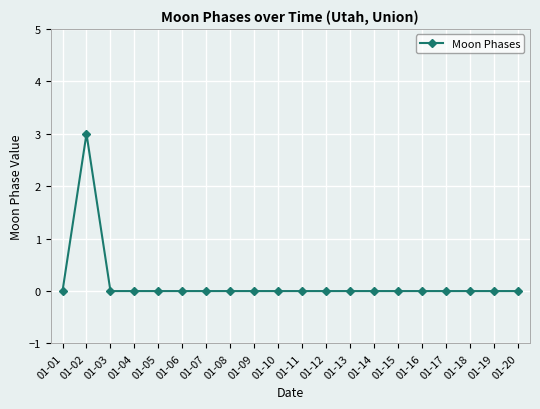

The chart shows a value of -2 at 01-17. True or false?

False